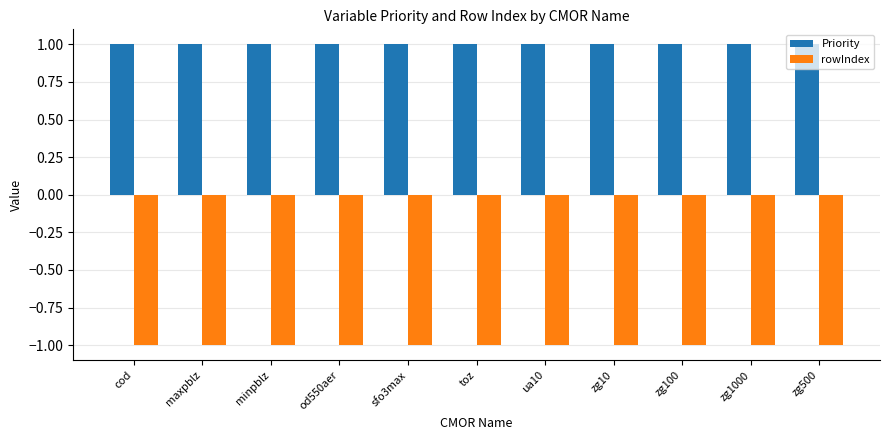

Are the bars horizontal?

No